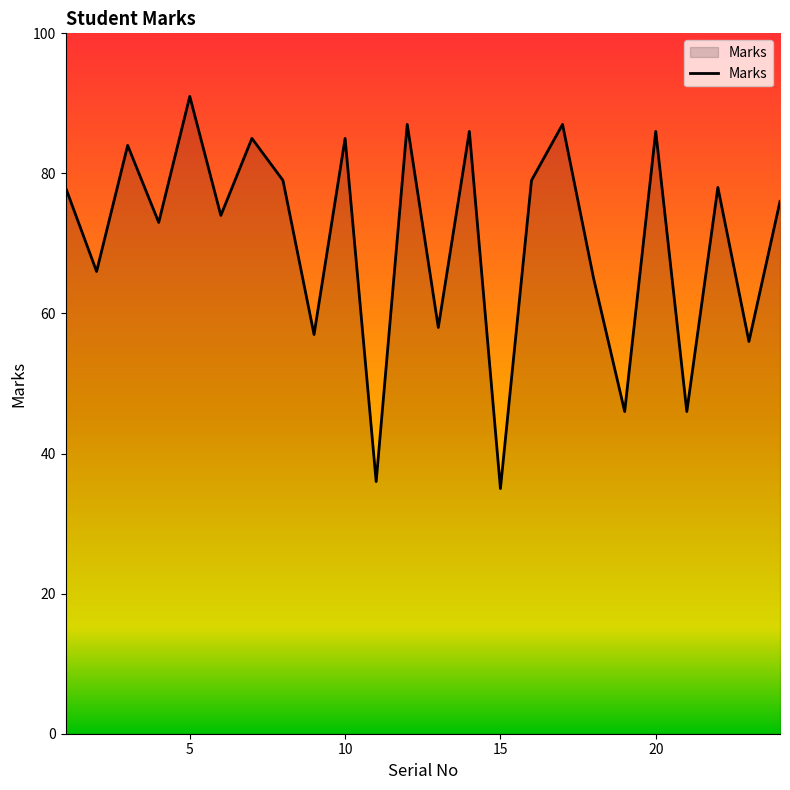

What is the difference between the maximum and minimum values?

56